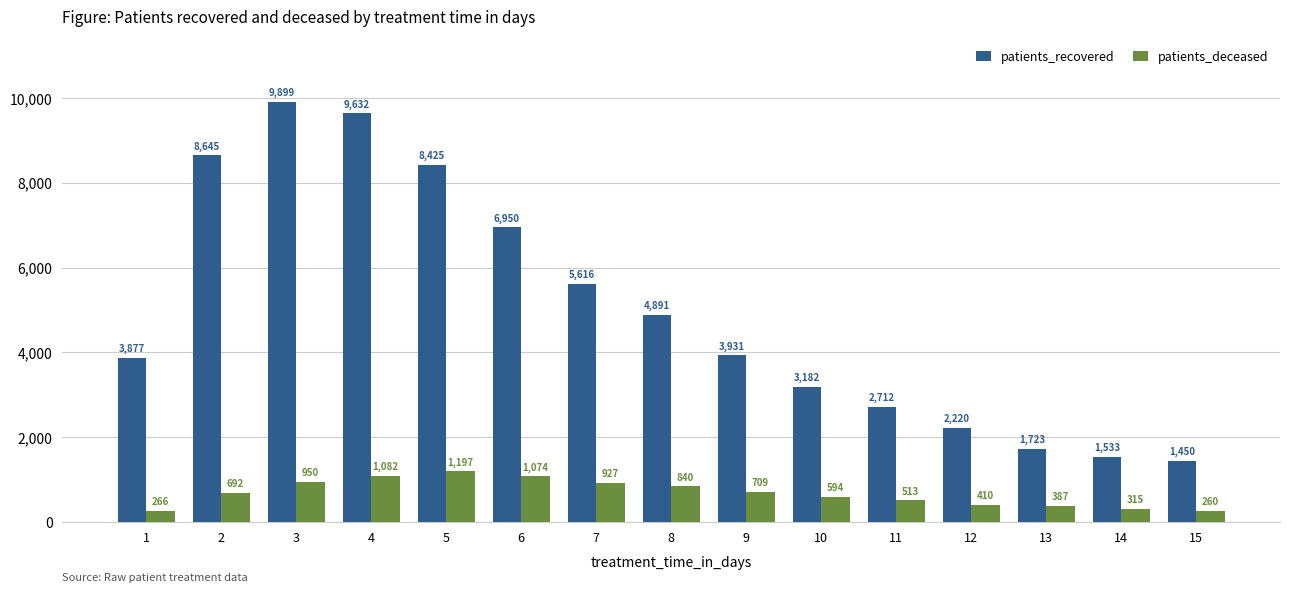

Which category has the lowest value across all series?

15